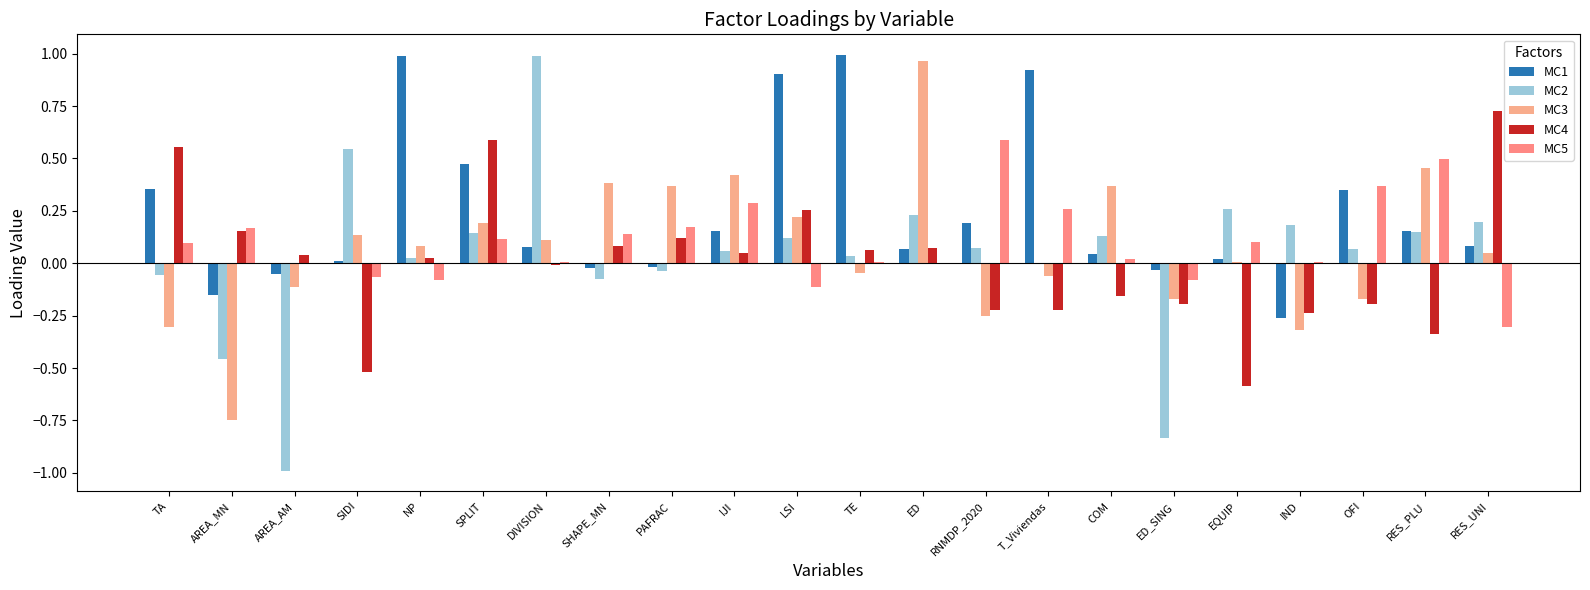

Are the bars grouped side by side (vs. stacked)?

Yes